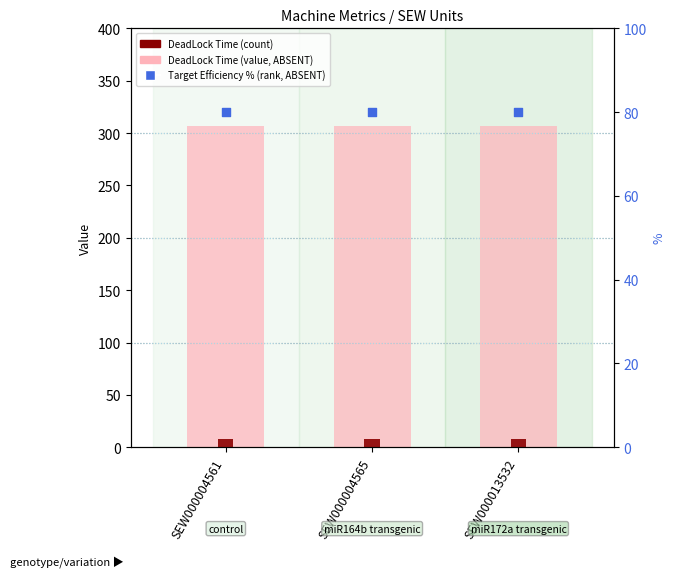

Which series contains the highest Y value?

DeadLock Time in Min